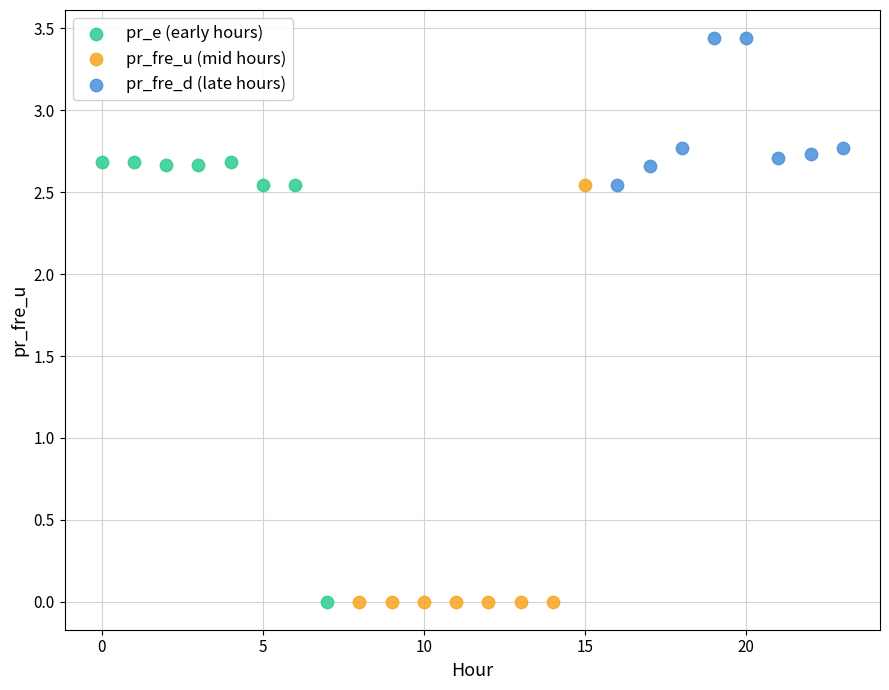

Which series reaches the maximum Y coordinate?

pr_fre_d (late hours)